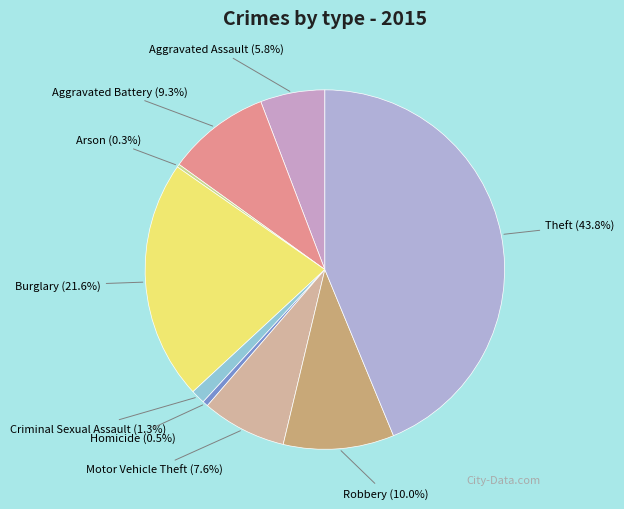

What is the ratio of the value at Homicide to the value at Aggravated Assault?

0.1